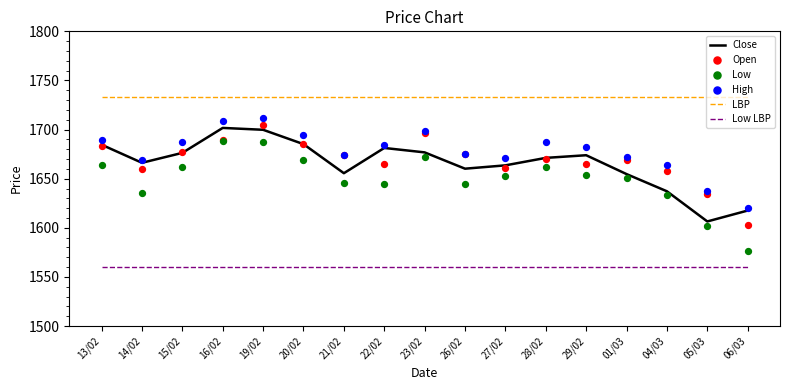

Which series reaches the maximum Y coordinate?

LBP